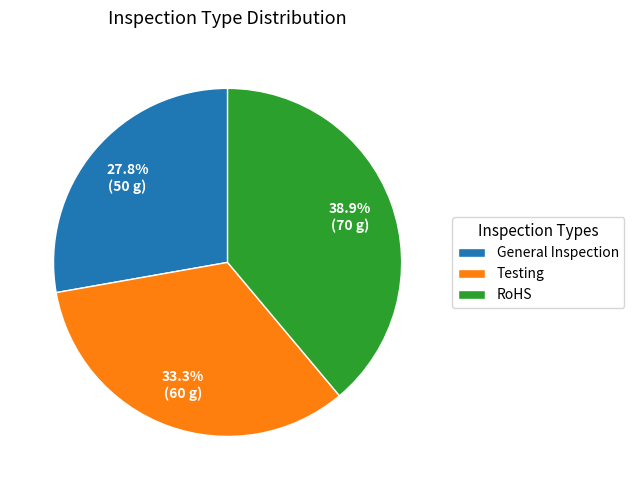

True or false: RoHS accounts for 29% of the total.

False